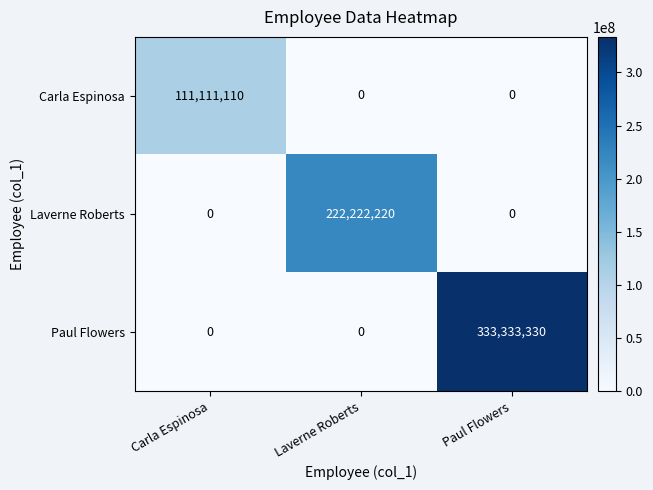

Read the Carla Espinosa value at Carla Espinosa, to the nearest 100.

111111100